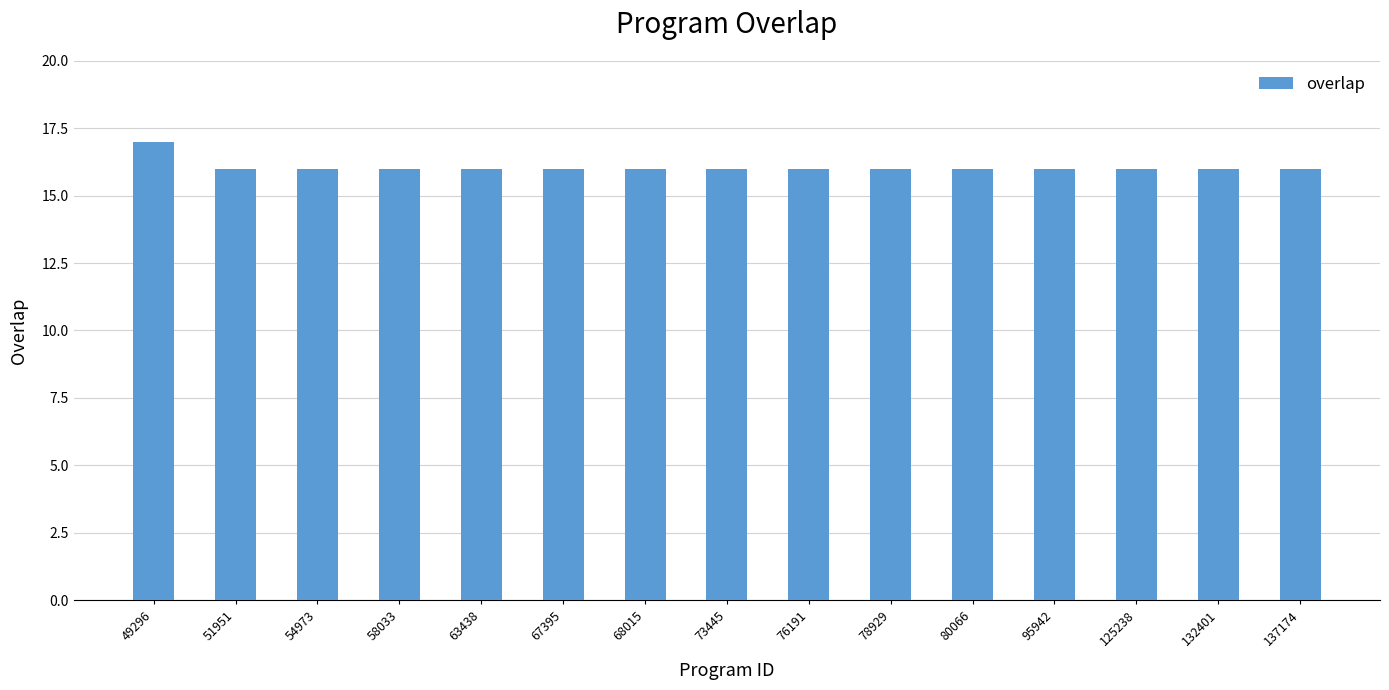

The value at 125238 is 16. True or false?

True